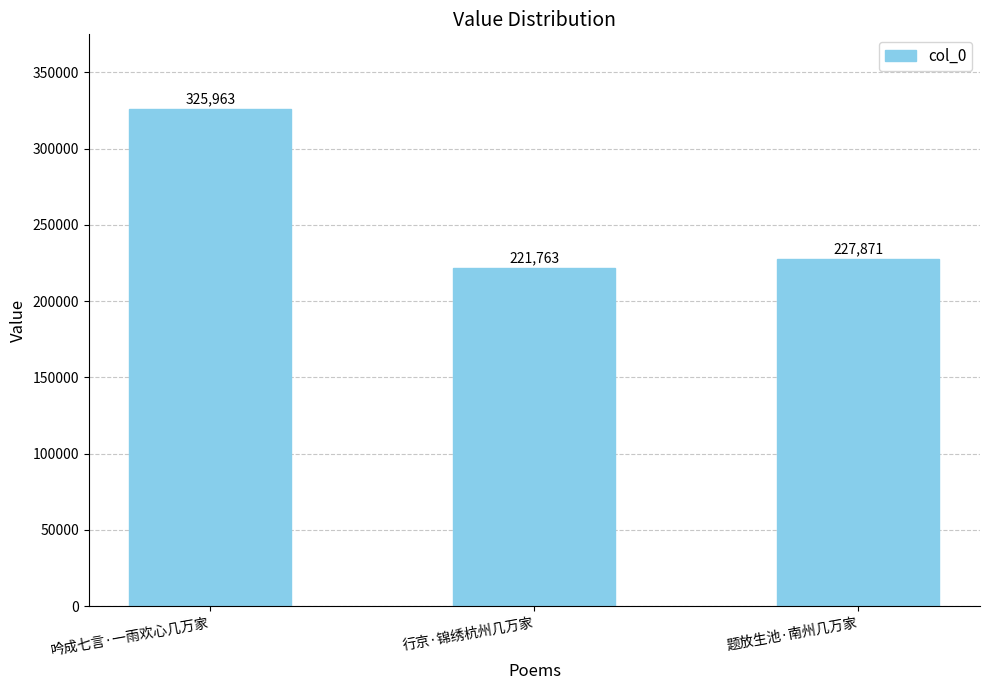

List the labels in order of value, largest first.

吟成七言·一雨欢心几万家, 题放生池·南州几万家, 行京·锦绣杭州几万家